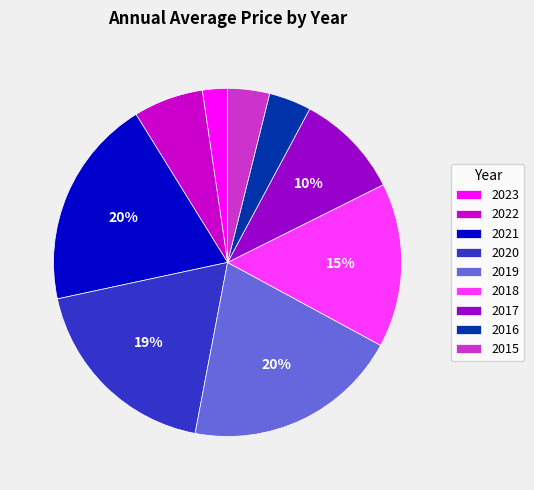

Is 2015 the majority of the pie?

No